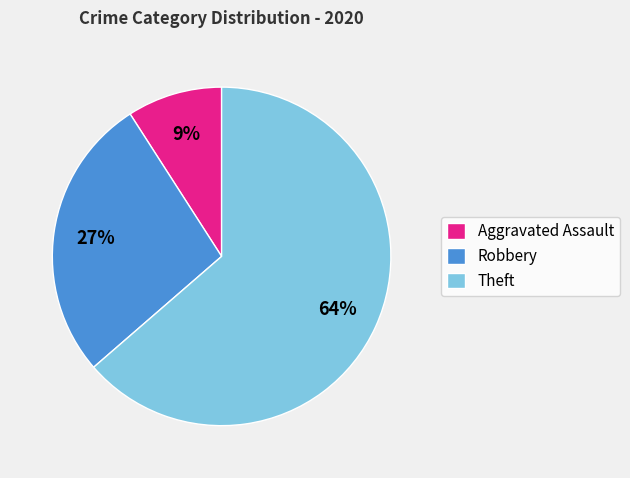

What is the ratio of the value at Robbery to the value at Theft?

0.4